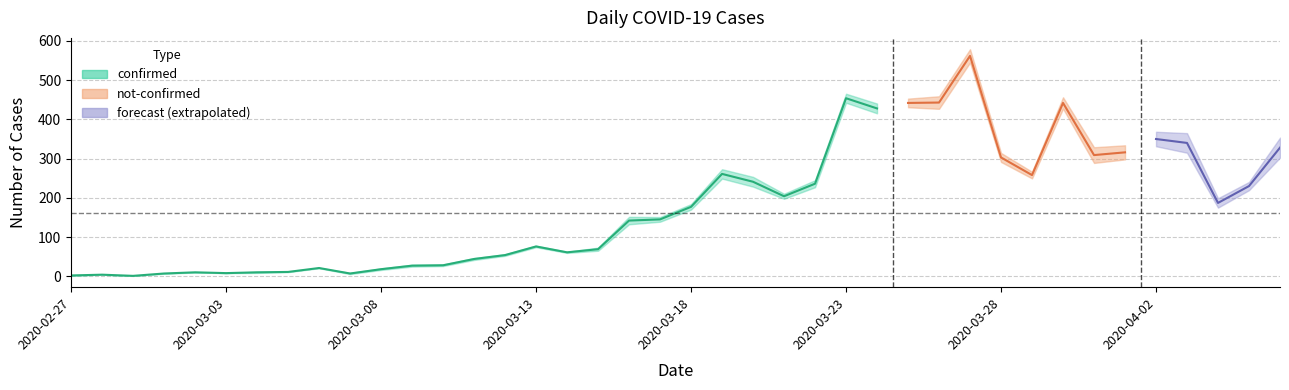

True or false: confirmed and not-confirmed intersect in this chart.

False